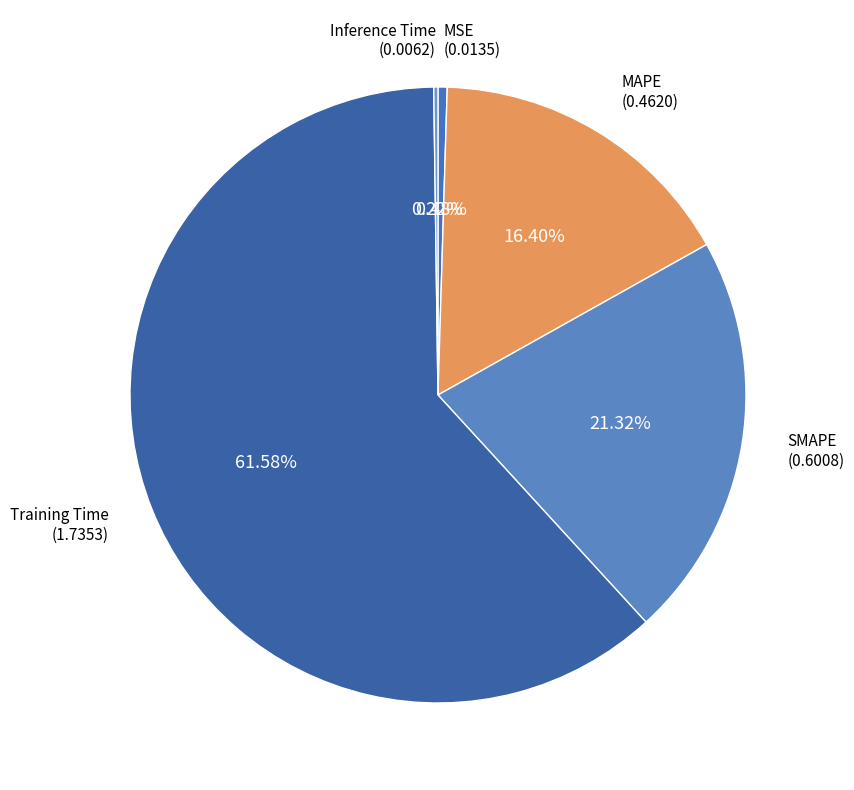

Which slice is the largest?

Training Time